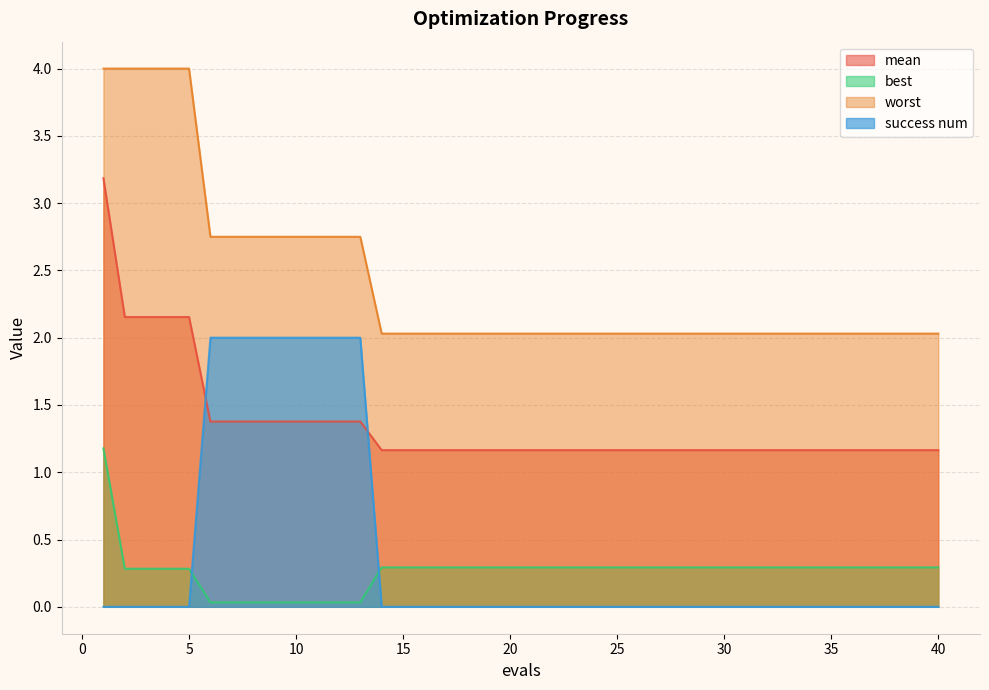

At how many categories does at least one series exceed 0?

40